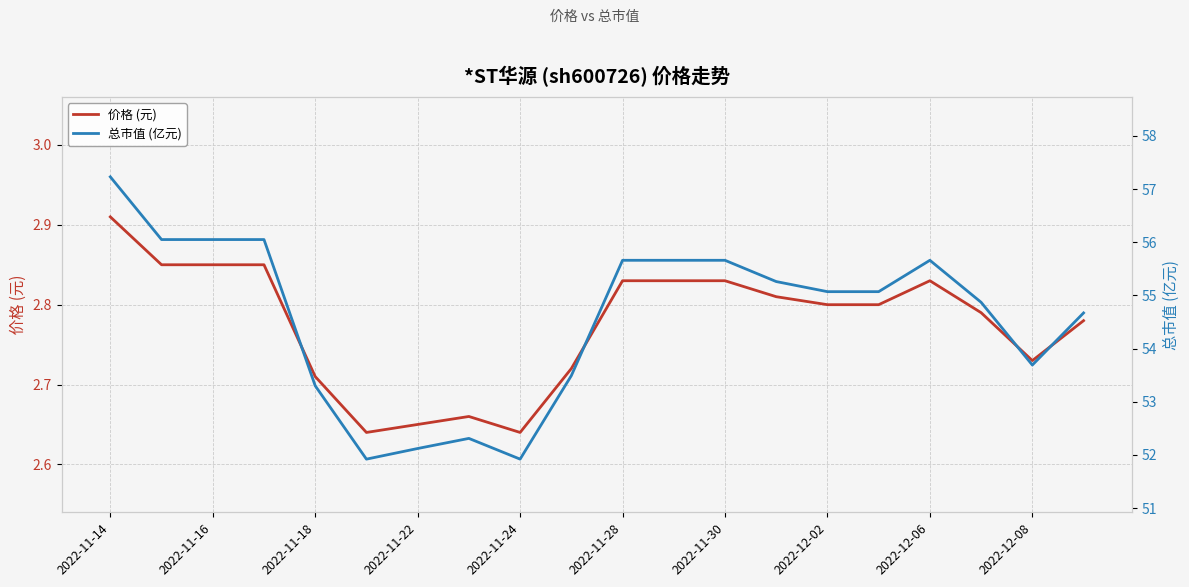

True or false: 价格 (元) has a value of 4.4 at 2022-11-16.

False